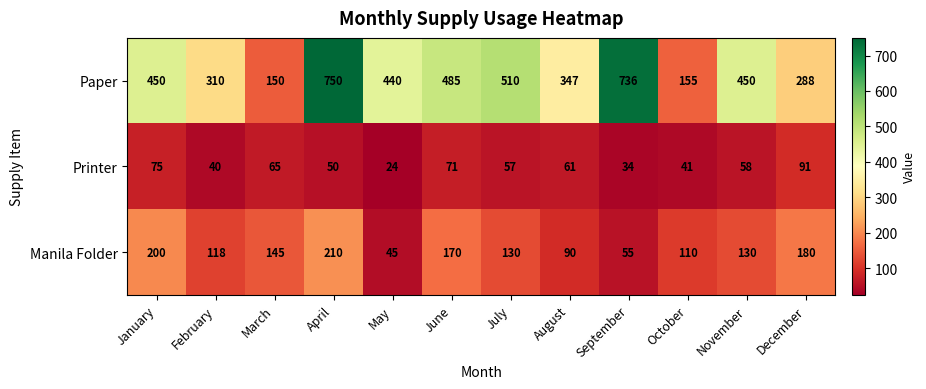

Rank the series at September from highest to lowest value.

Paper, Manila Folder, Printer